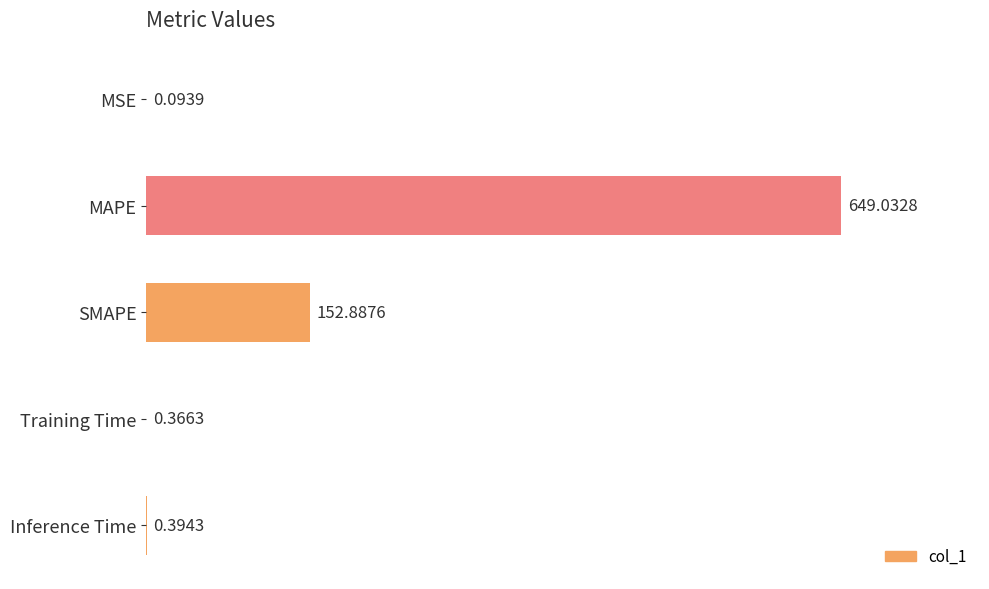

Which label corresponds to the largest value in the chart?

MAPE